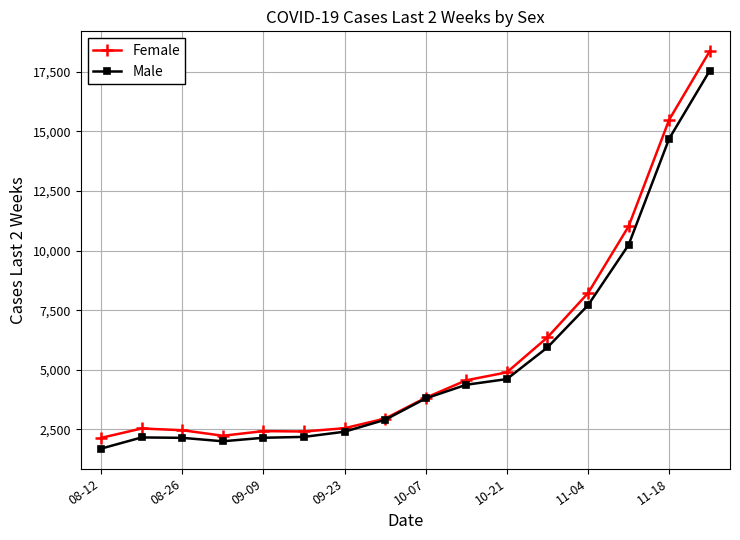

How many lines are shown in the chart?

2